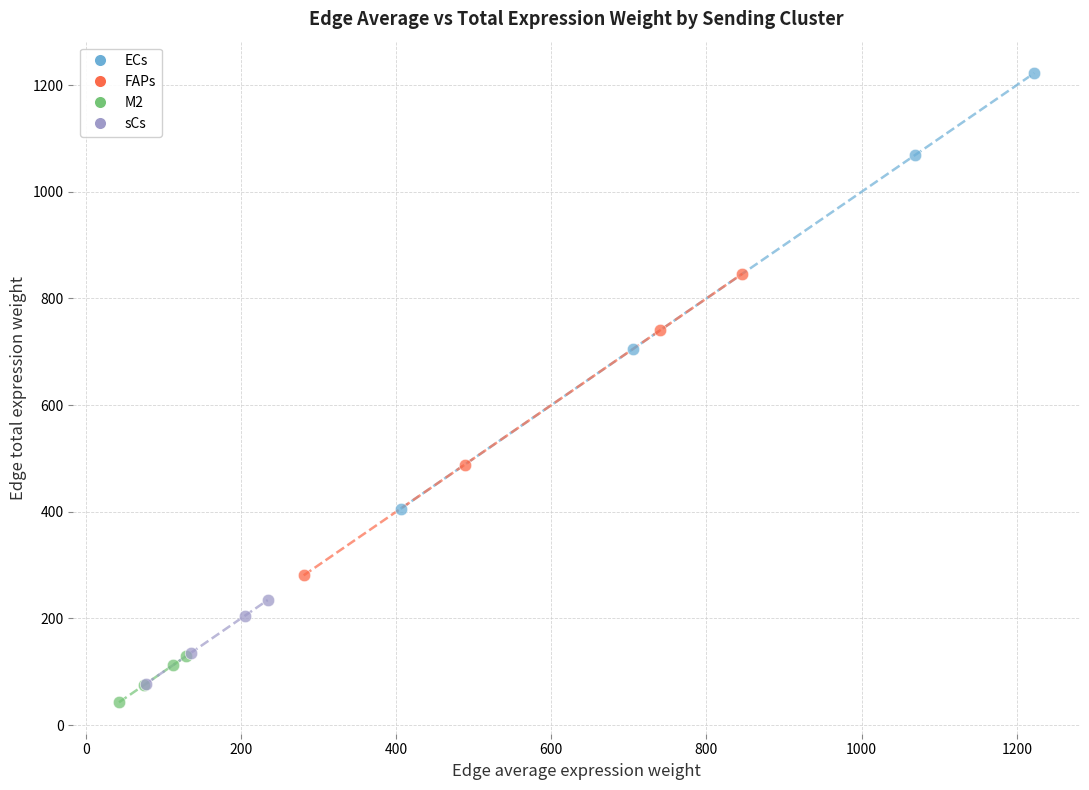

Which series has the widest spread of Y values?

ECs